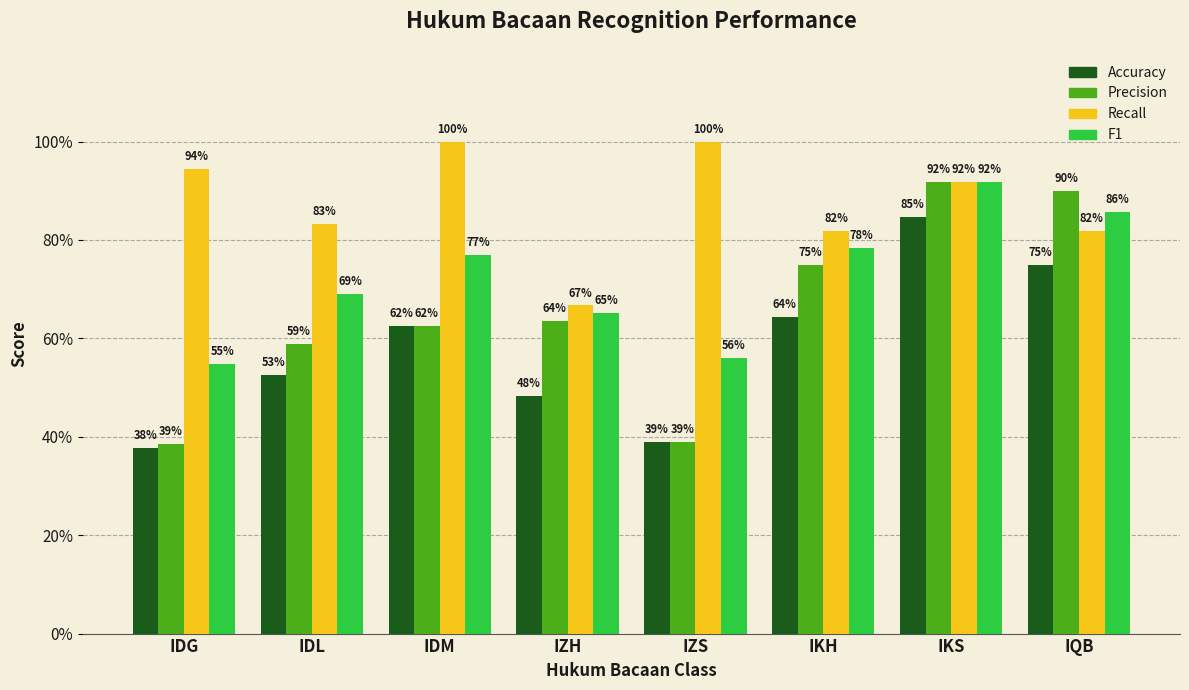

Does the chart contain any negative values?

No